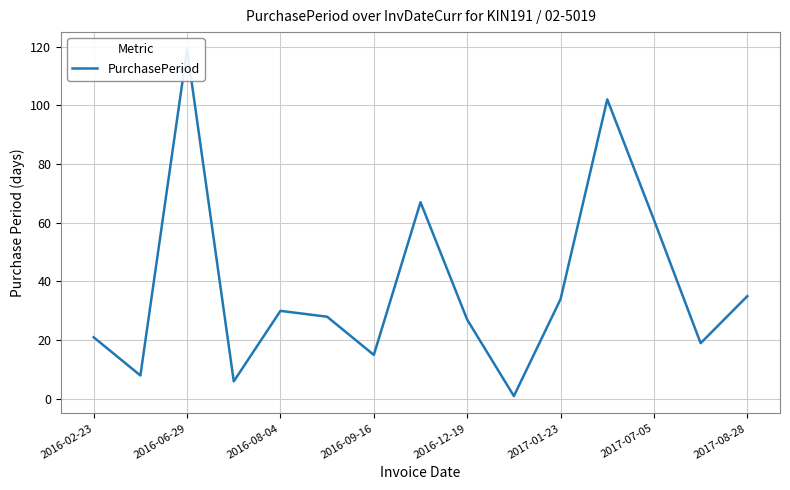

What is the difference between the second highest and minimum values?

101